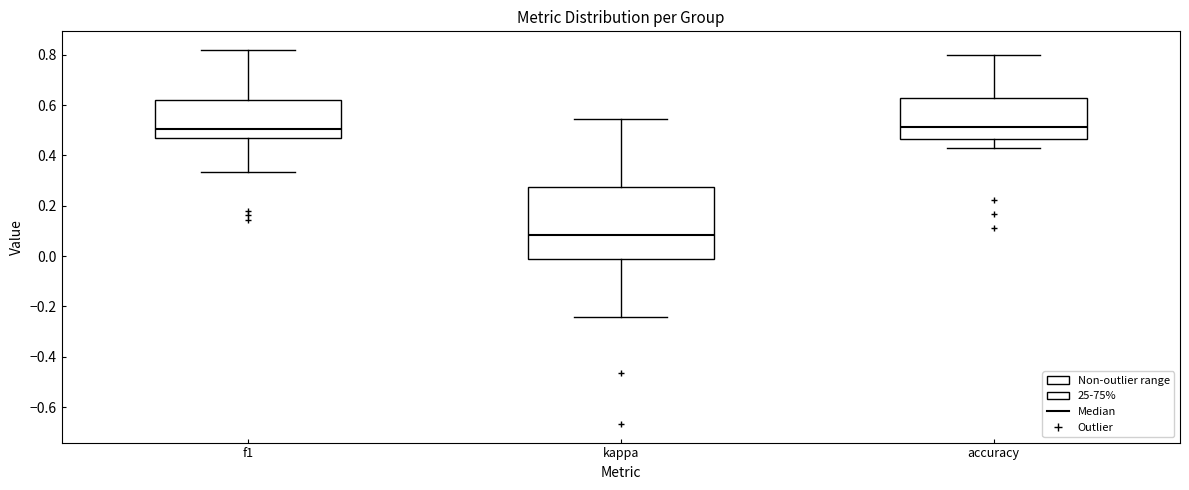

Comparing the boxes themselves (not the whiskers), which one is the tallest?

kappa